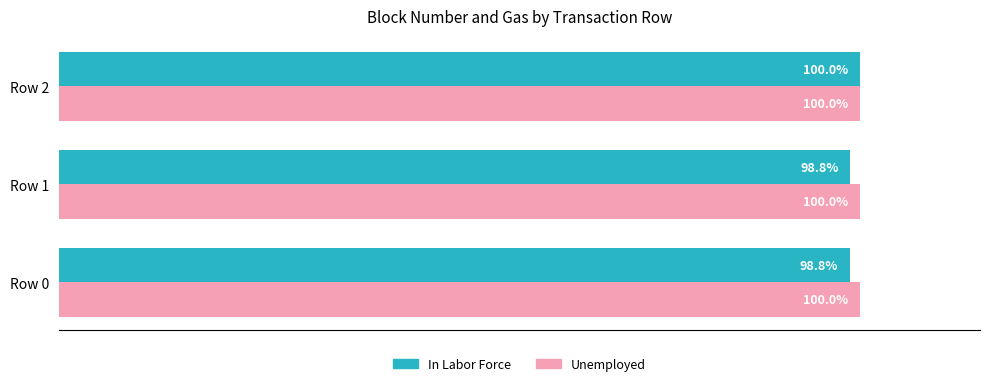

Rank the series at Row 0 from highest to lowest value.

Unemployed, In Labor Force